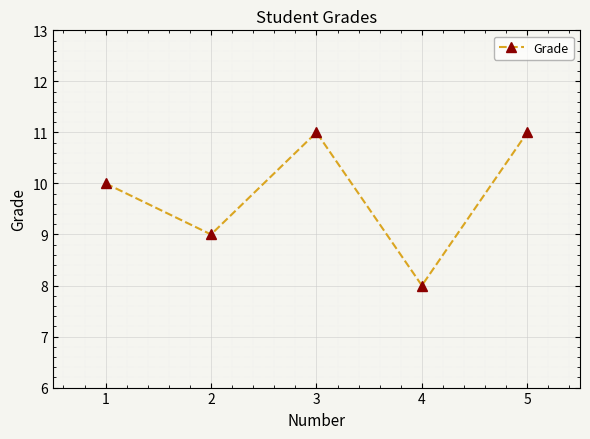

What is the ratio of the value at 4 to the value at 5?

0.7